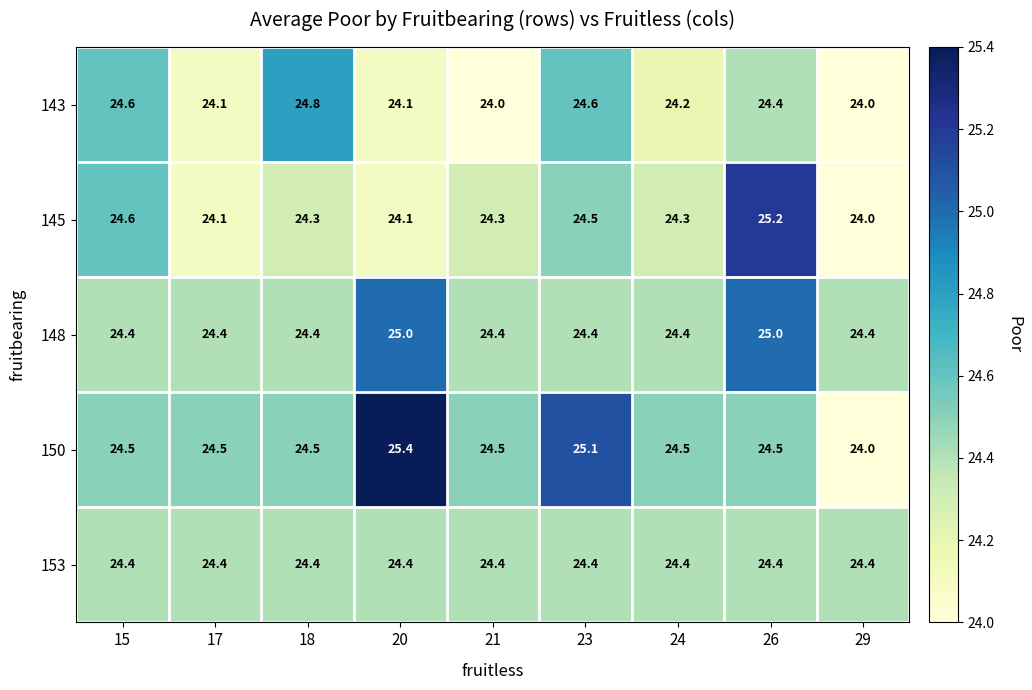

At which category is the sum across all series the highest?

26